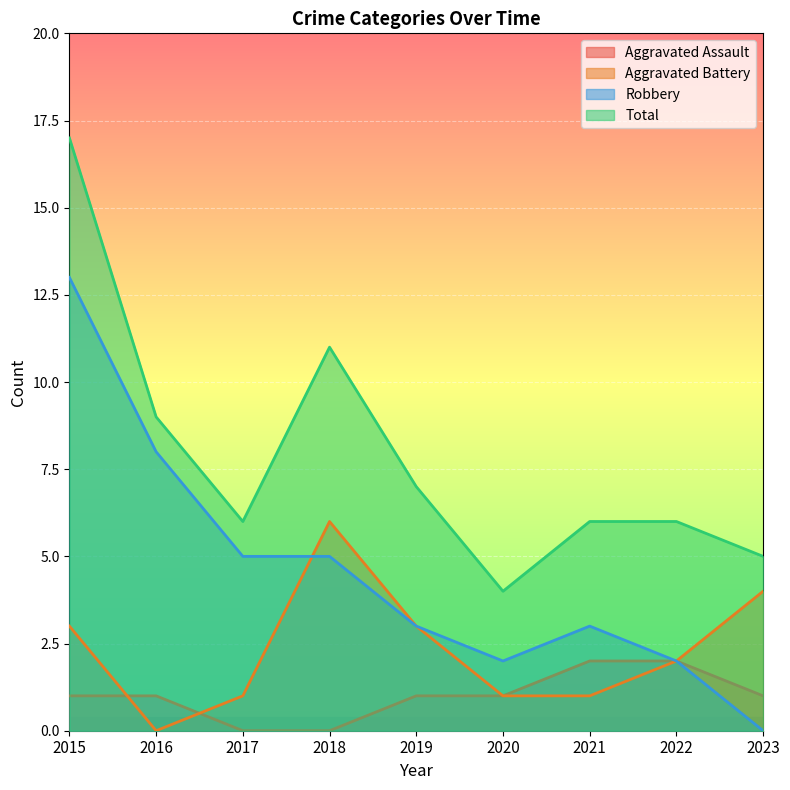

True or false: Aggravated Assault has more than 0 interior local peaks.

False